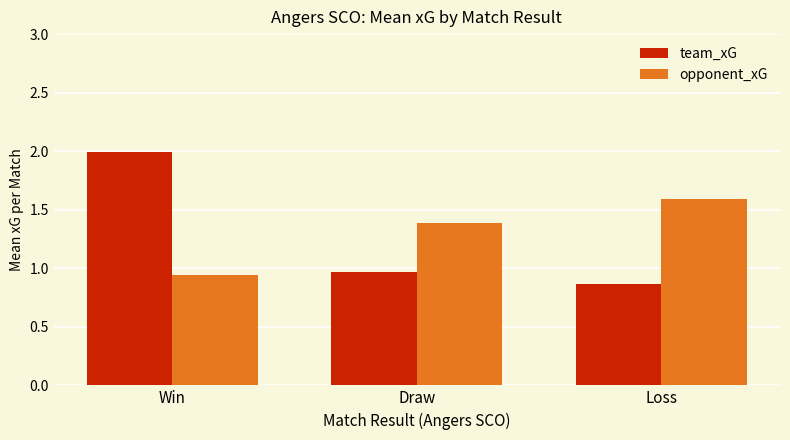

What position from the right is Loss?

1